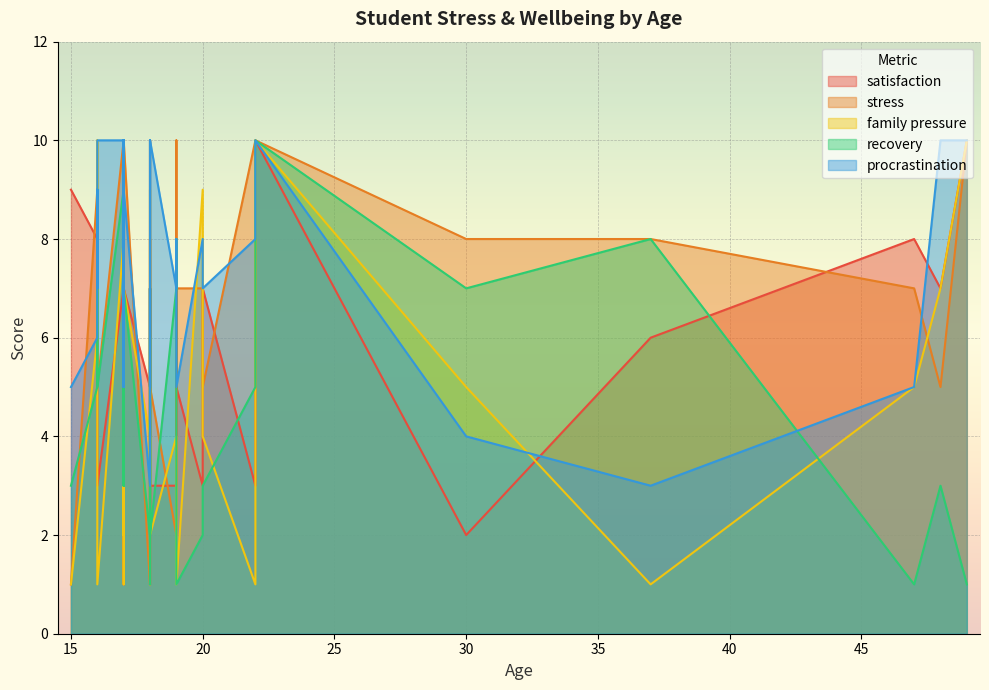

Reading left to right, extract all data points from this chart.

satisfaction: 7	3	4	4	7	8	7	6	7	7	5	10	3	10	8	8	7	1	8	3	3	7	10	2	7	5	5	5	7	8	2	7	7	9	1	9	3	3	3	7
stress: 6	10	9	6	7	9	5	8	6	10	7	10	7	10	7	3	9	3	10	5	2	10	10	7	5	9	10	1	7	9	8	7	5	9	10	1	5	2	4	10
family pressure: 3	1	4	3	9	6	7	1	5	8	1	10	9	10	5	8	1	1	2	2	4	9	6	3	7	5	5	4	4	4	5	6	4	10	2	1	1	2	3	7
recovery: 3	5	8	2	7	5	3	8	7	9	1	10	2	1	1	3	9	1	8	2	7	7	4	5	3	5	5	2	3	9	7	6	3	7	7	3	5	5	7	7
procrastination: 5	8	8	7	8	6	10	3	4	10	5	10	8	10	5	8	5	10	8	10	7	5	5	5	8	7	10	3	6	7	4	5	7	9	10	5	10	8	8	9